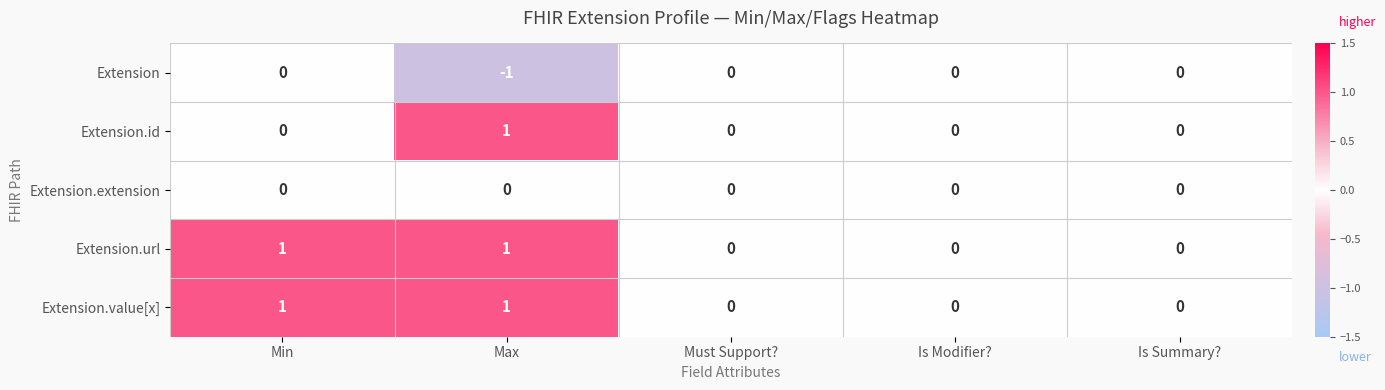

What is the maximum value shown in the chart?

1